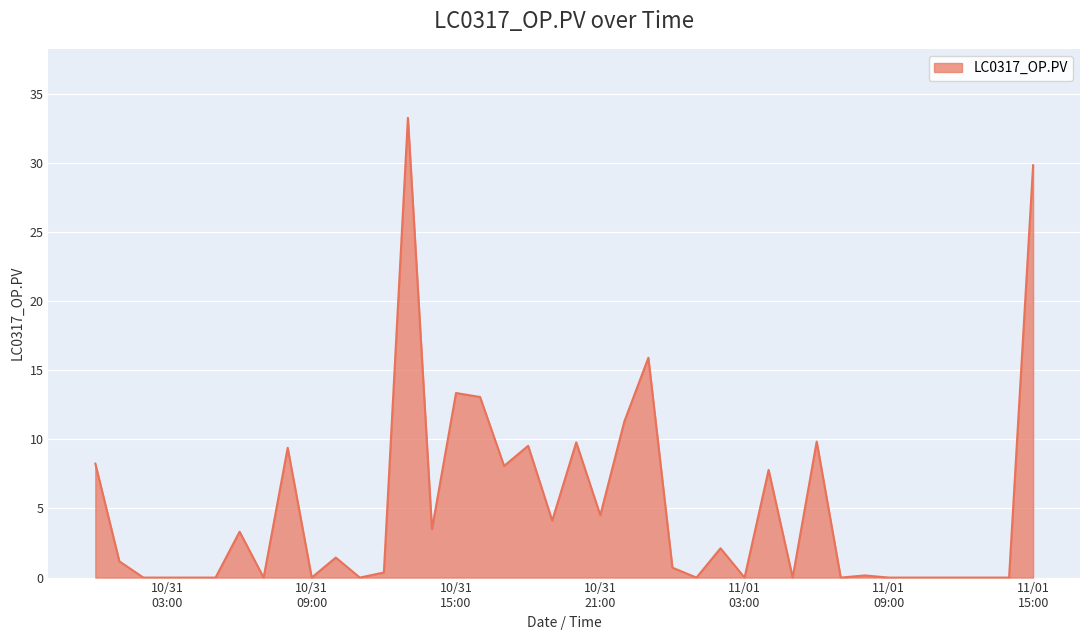

What is the maximum value shown in the chart?

33.3